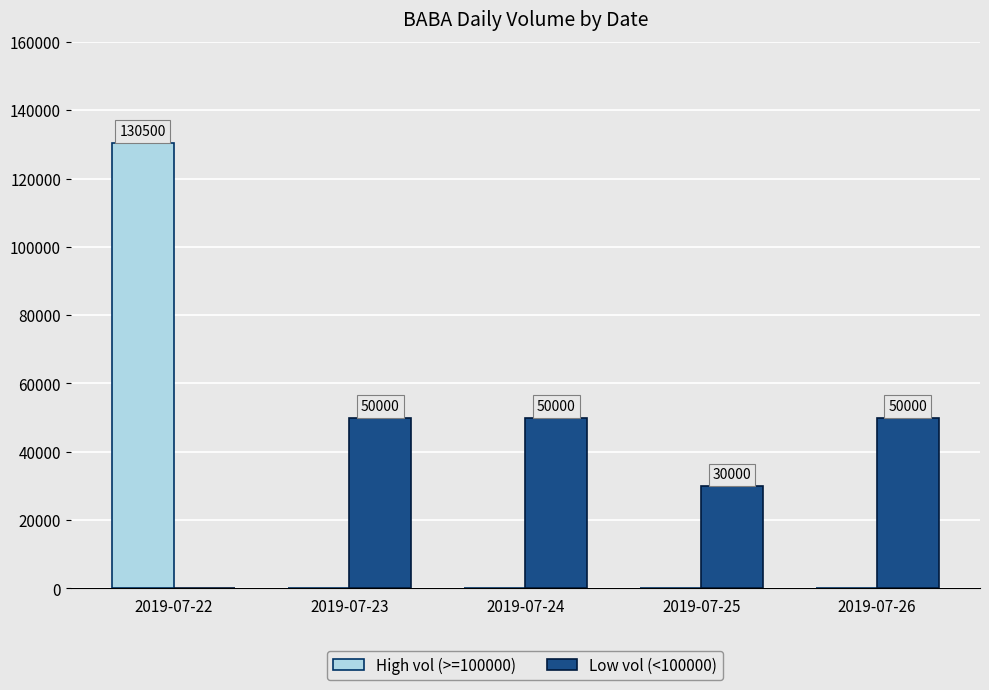

Reading left to right, transcribe all the data shown in this chart.

High vol (>=100000): 130500	0	0	0	0
Low vol (<100000): 0	50000	50000	30000	50000